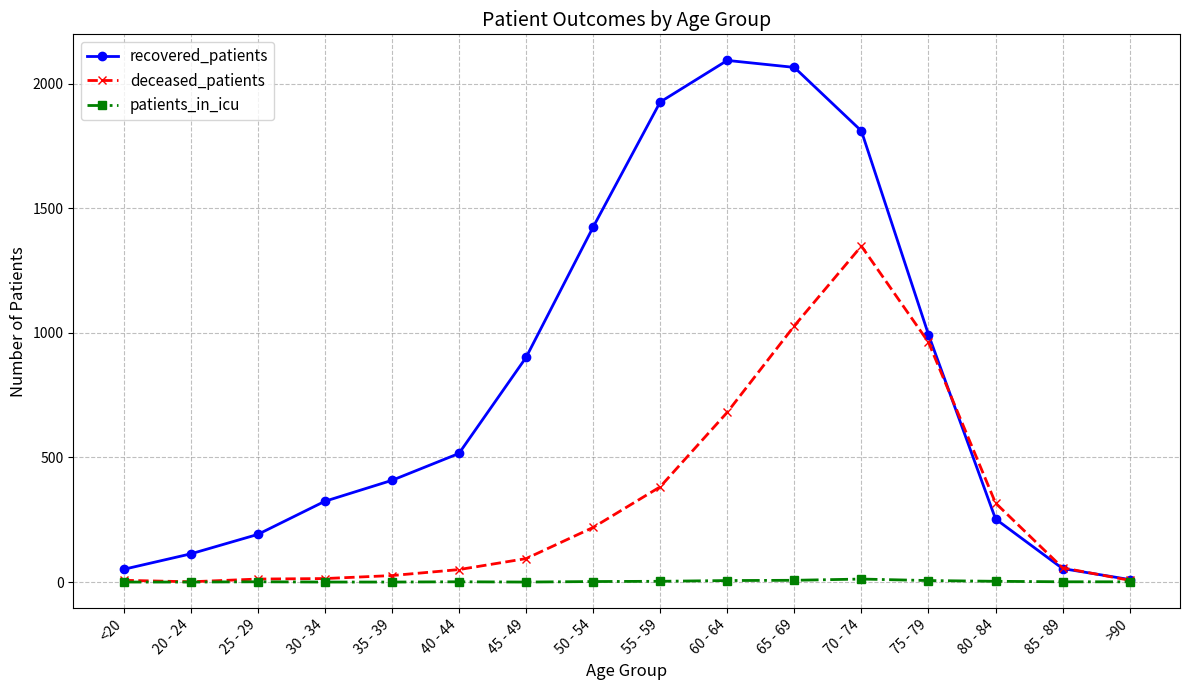

What is the average value of the deceased_patients series?

325